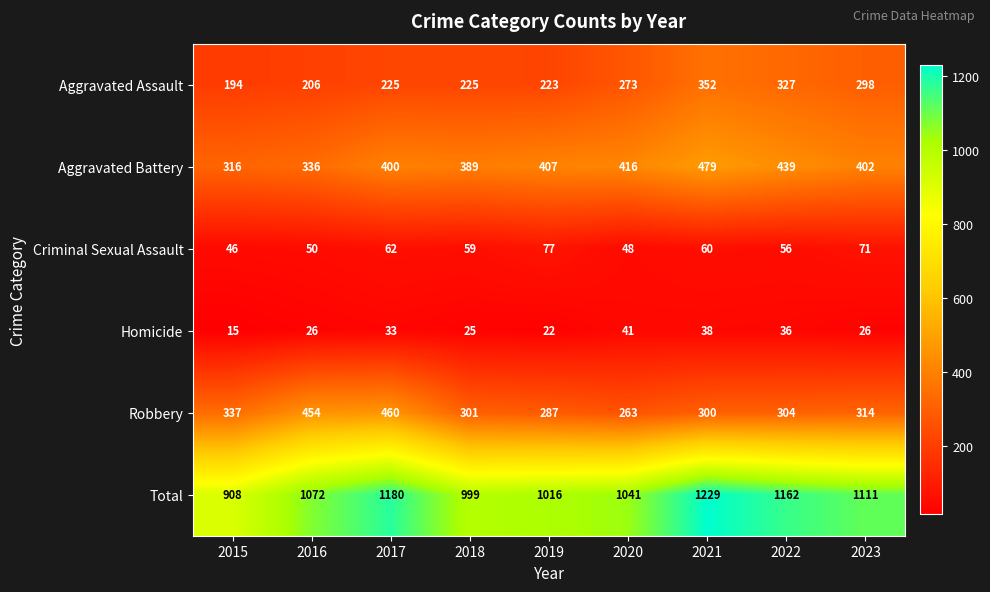

Which series has the largest range (max minus min)?

Total